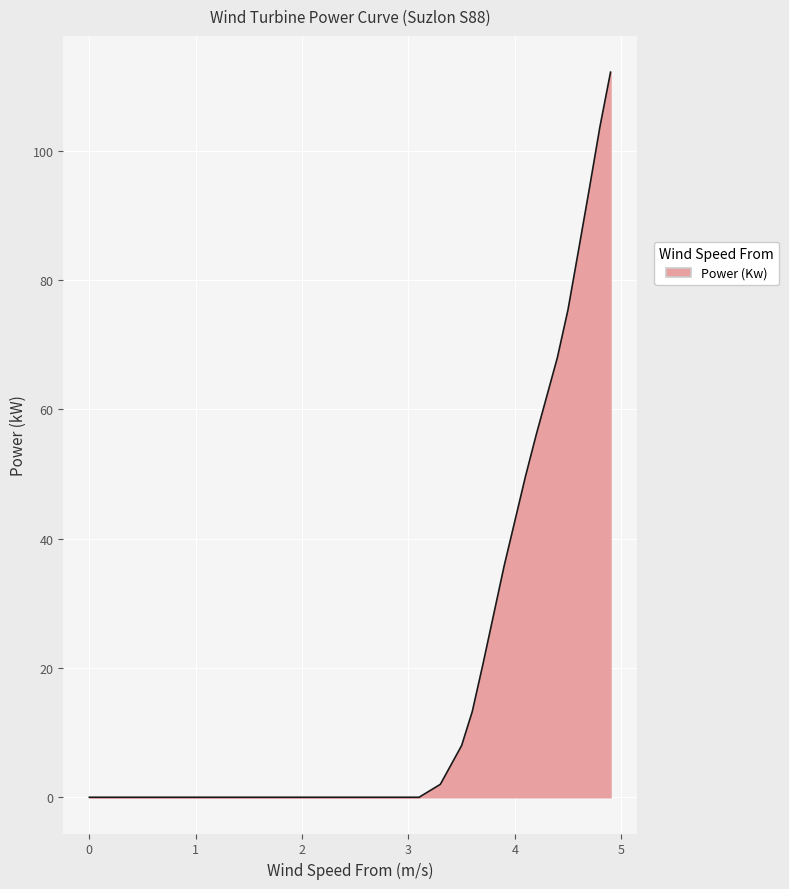

What is the greatest value displayed?

112.2